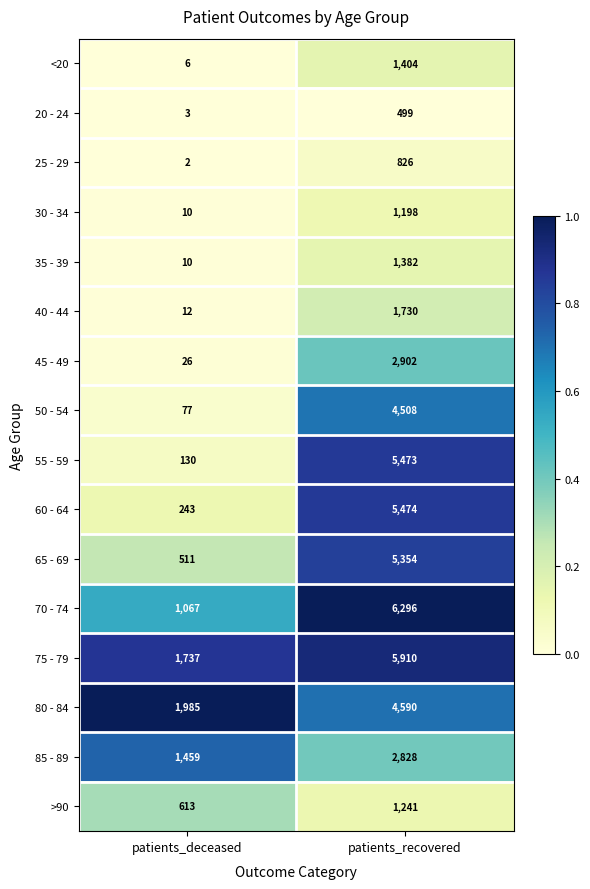

Which series changed the most between patients_deceased and patients_recovered?

55 - 59